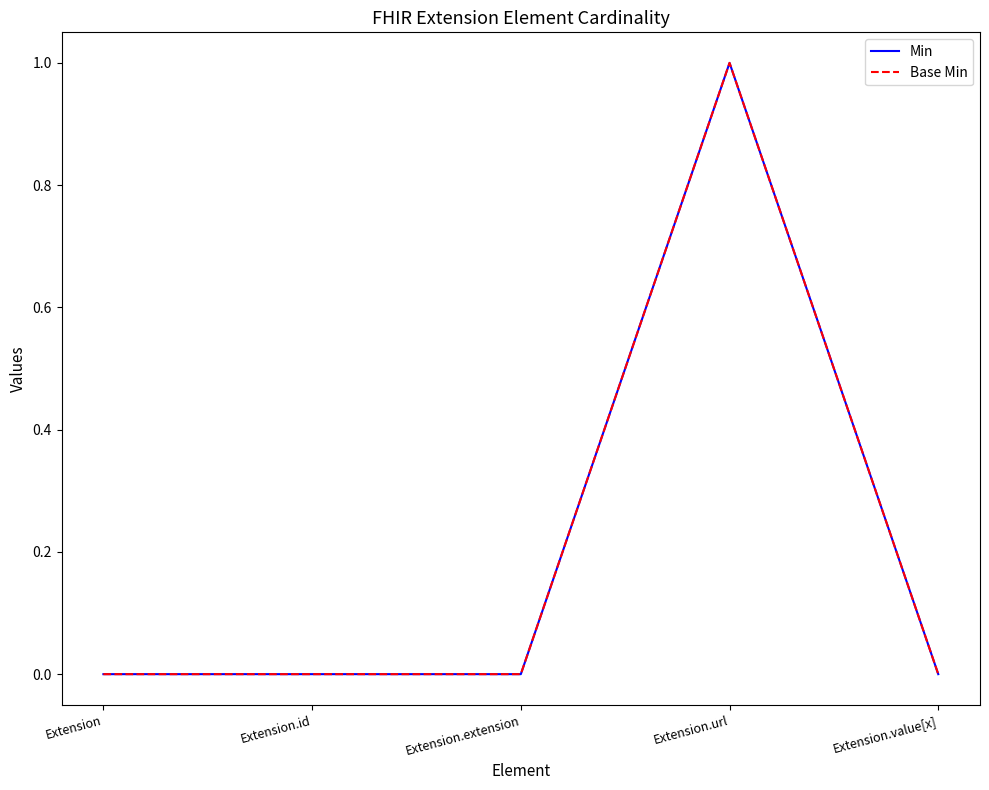

Count the Base Min values in the range 0 to 1.

5